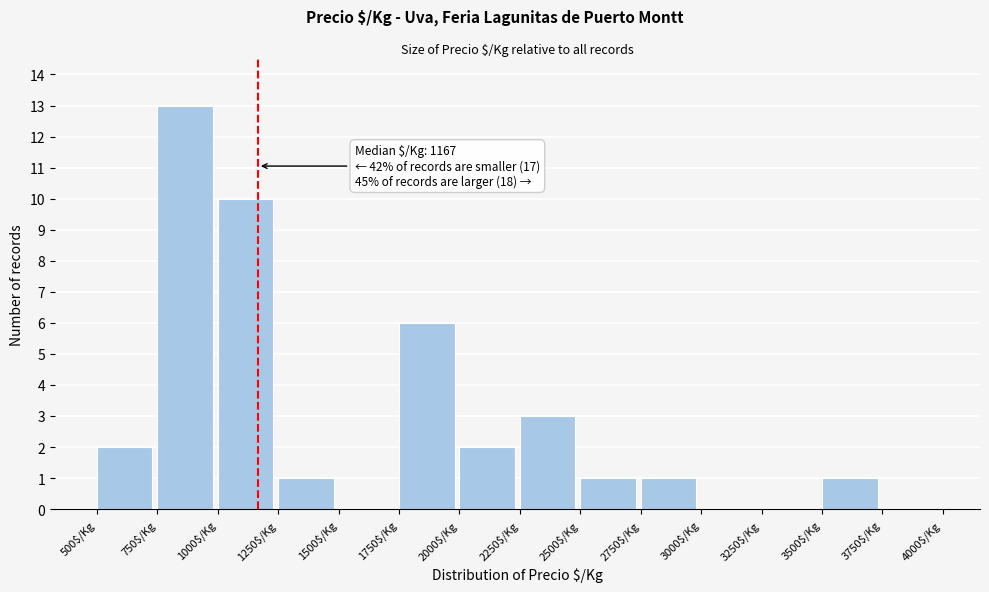

Over which range of the x-axis is the bar tallest?

750 to 1000